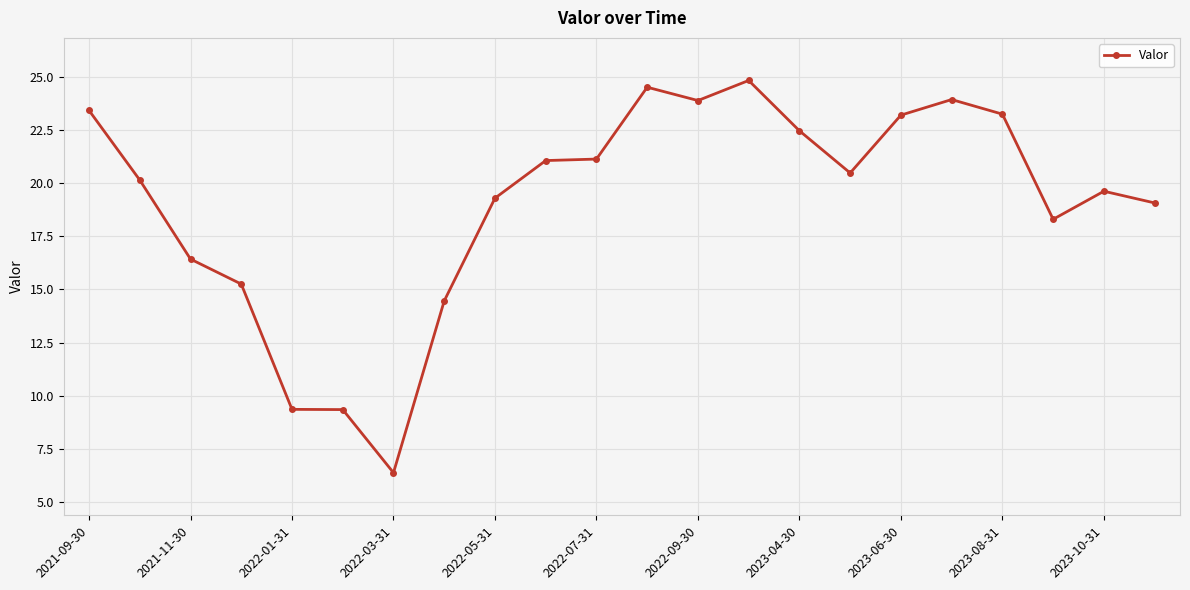

What is the average value?

19.1